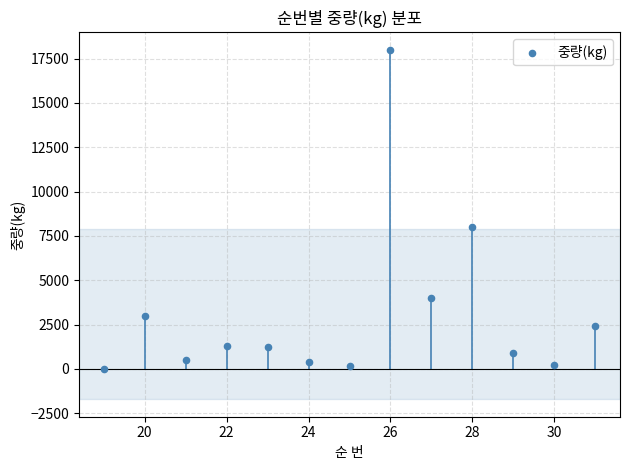

What Y value in the scatter plot is closest to 9011?

8000.0